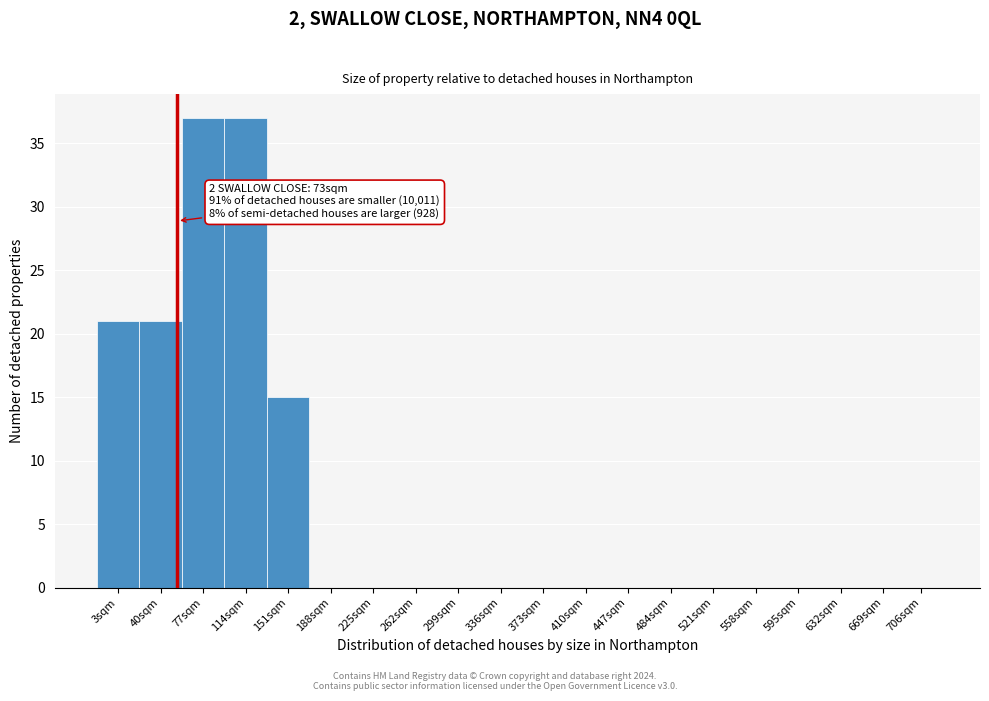

Reading left to right, what are all the values shown in this chart?

3sqm=21	40sqm=21	77sqm=37	114sqm=37	151sqm=15	188sqm=0	225sqm=0	262sqm=0	299sqm=0	336sqm=0	373sqm=0	410sqm=0	447sqm=0	484sqm=0	521sqm=0	558sqm=0	595sqm=0	632sqm=0	669sqm=0	706sqm=0